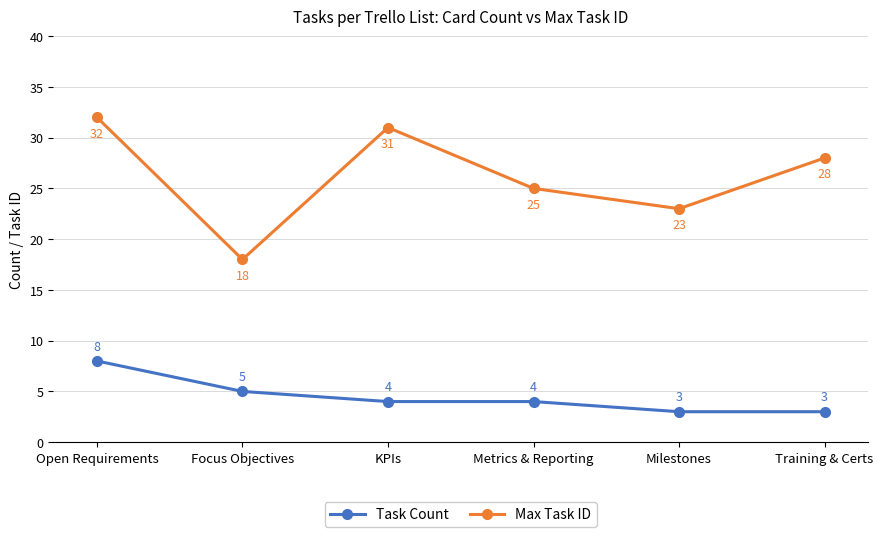

In Max Task ID, how many points are higher than both neighbors (excluding endpoints)?

1